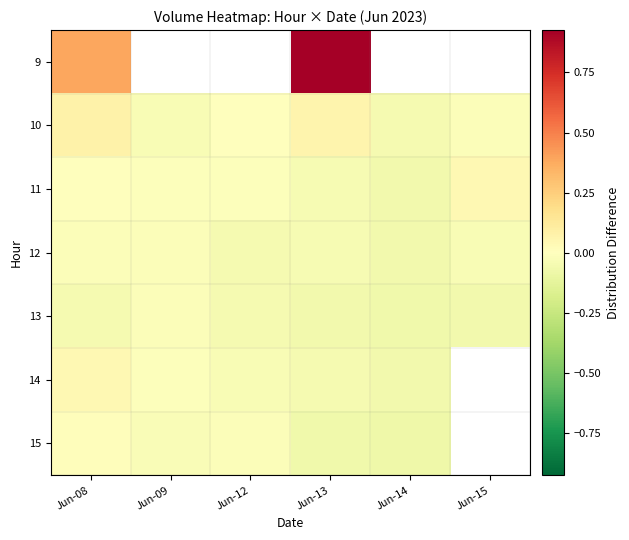

How many series are shown in this chart?

7